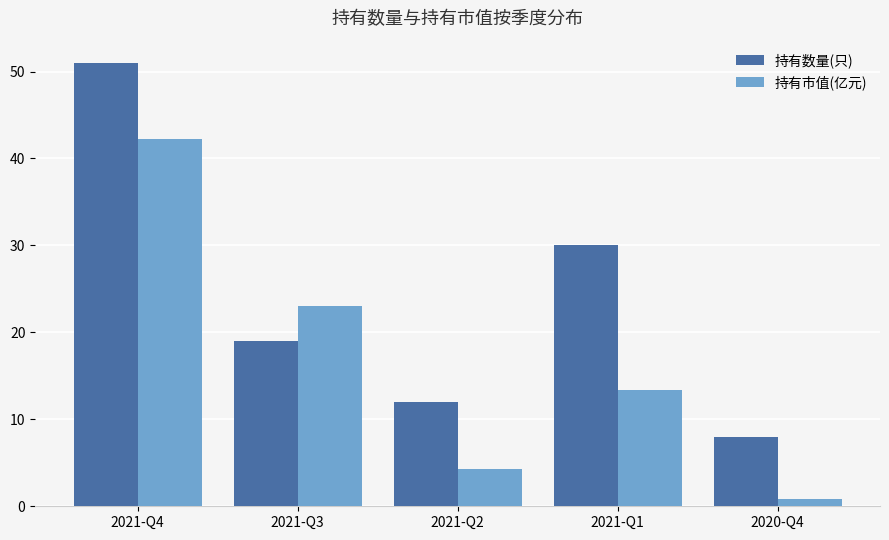

What is the difference between the 持有数量(只) values at 2021-Q4 and 2020-Q4?

43.0